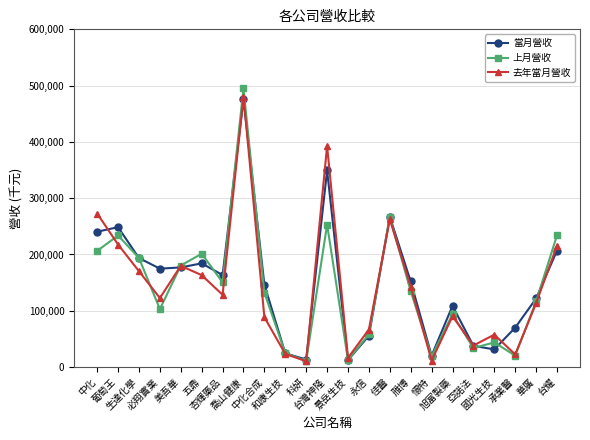

True or false: 去年當月營收 has more than 0 points higher than both neighbors.

True